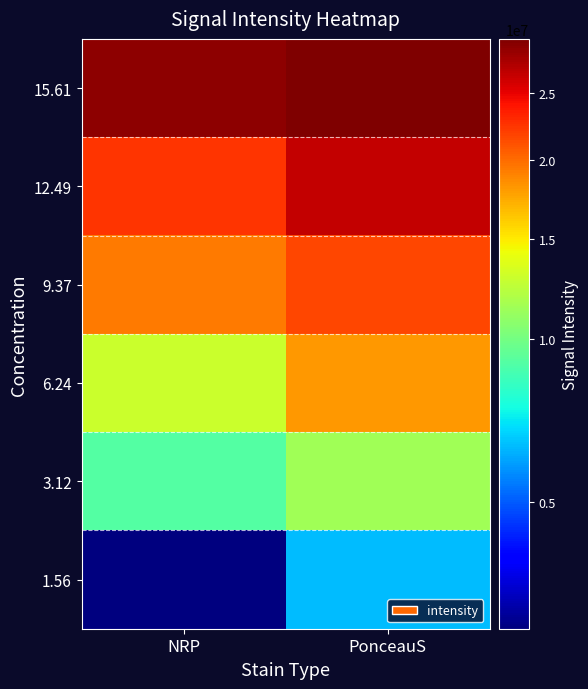

Reading left to right, what are all the values shown in this chart?

15.61: NRP=28761459	PonceauS=29476125
12.49: NRP=22467196	PonceauS=26449874
9.37: NRP=19362782	PonceauS=21745945
6.24: NRP=12968418	PonceauS=18223430
3.12: NRP=9068782	PonceauS=11484823
1.56: NRP=3813953	PonceauS=6298338